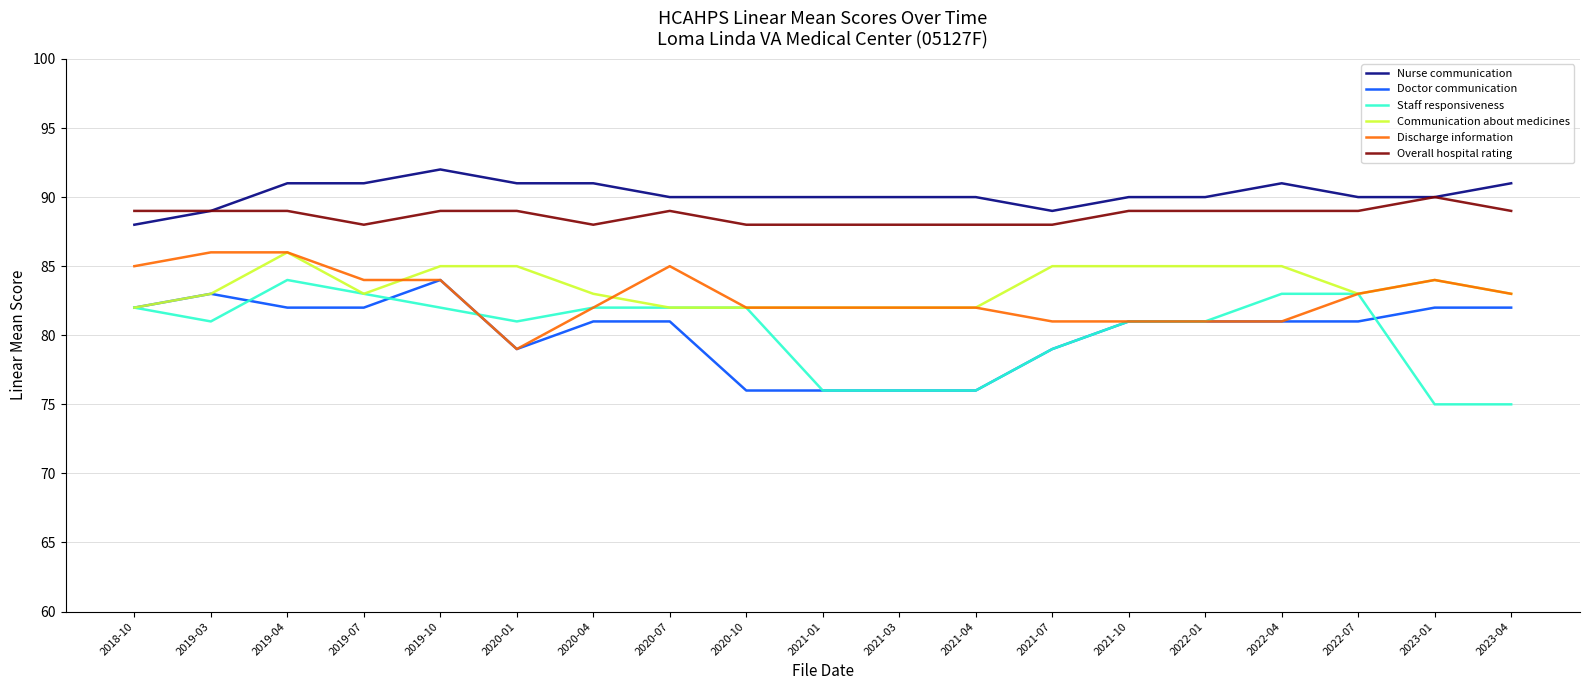

True or false: Discharge information and Nurse communication cross at least once.

False